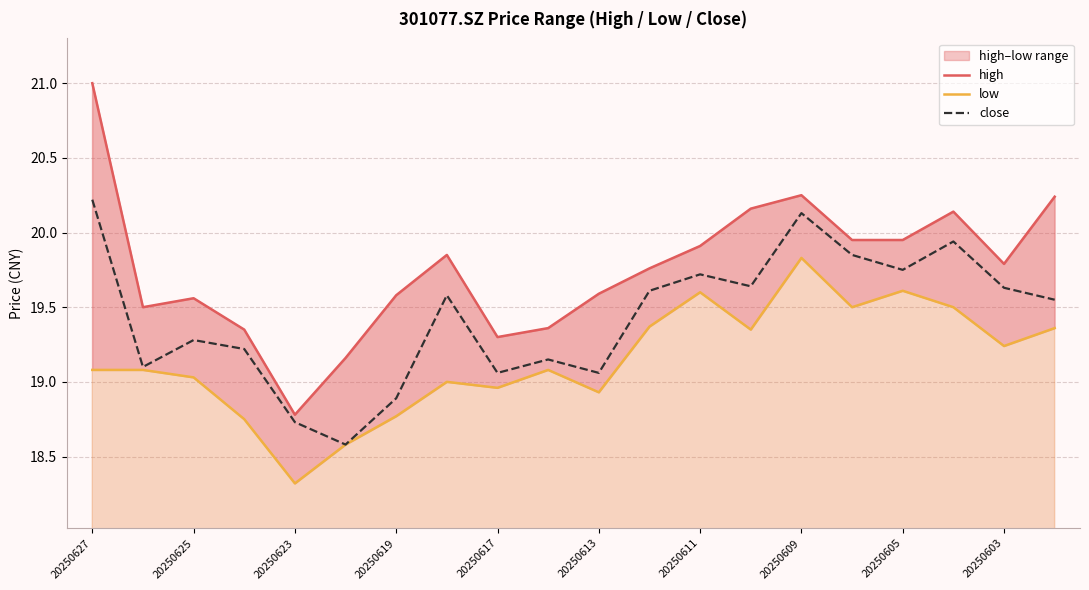

At which label does high first exceed 19?

20250627